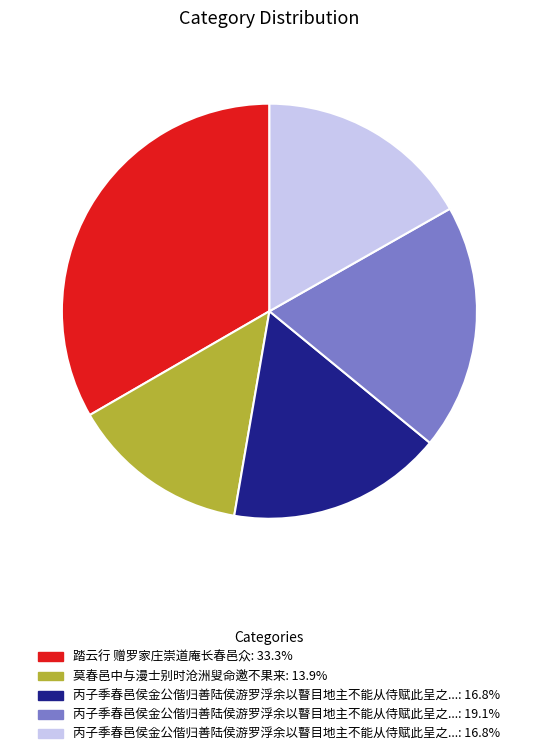

Is there a majority slice in this chart?

No